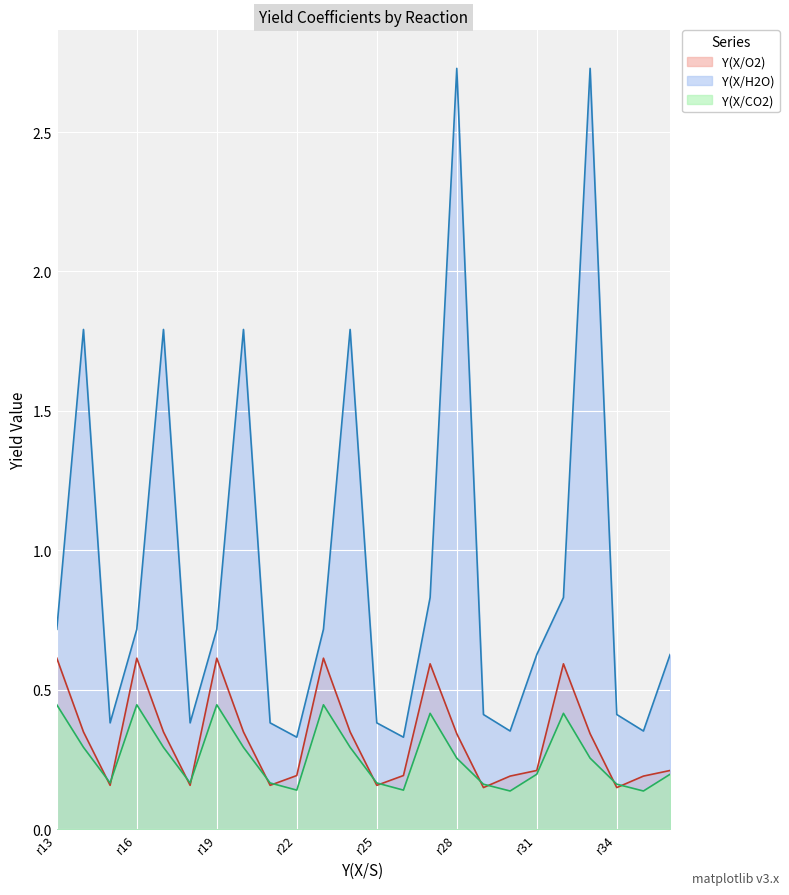

Rank the series at r14 from highest to lowest value.

Y(X/H2O), Y(X/O2), Y(X/CO2)